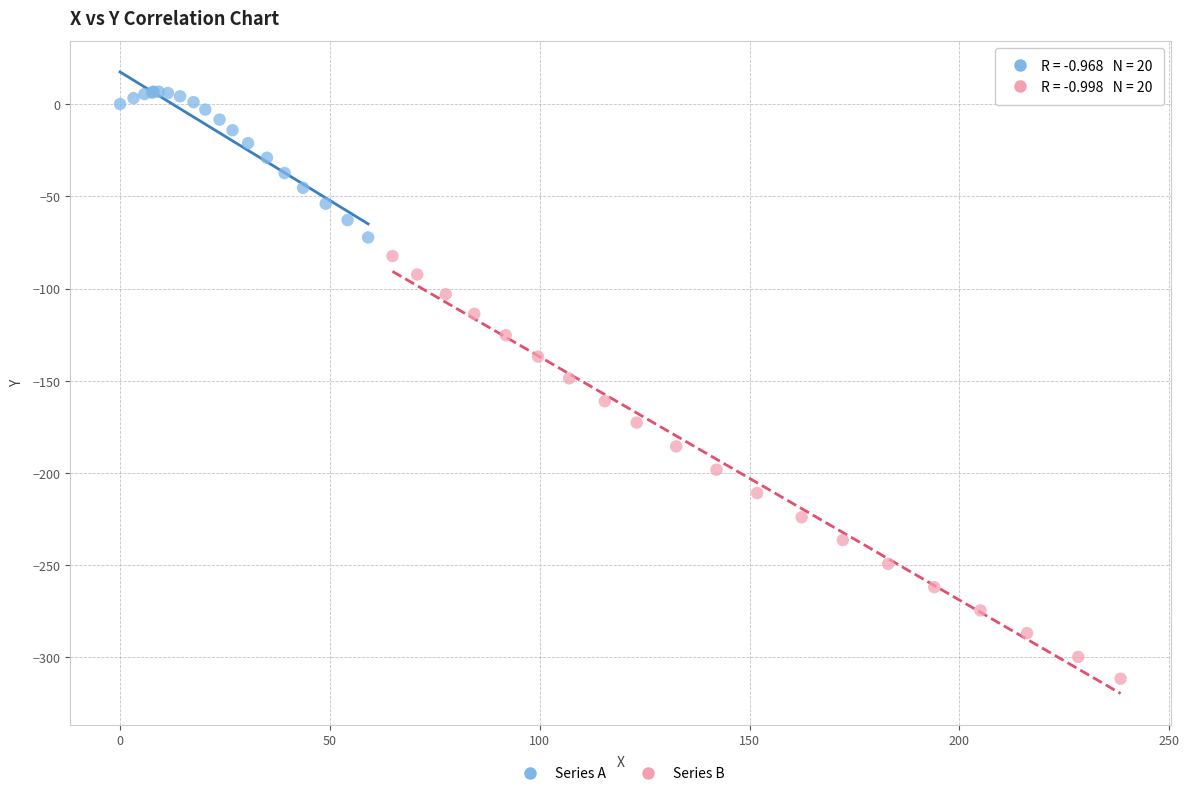

Which series has the widest spread of Y values?

Series B